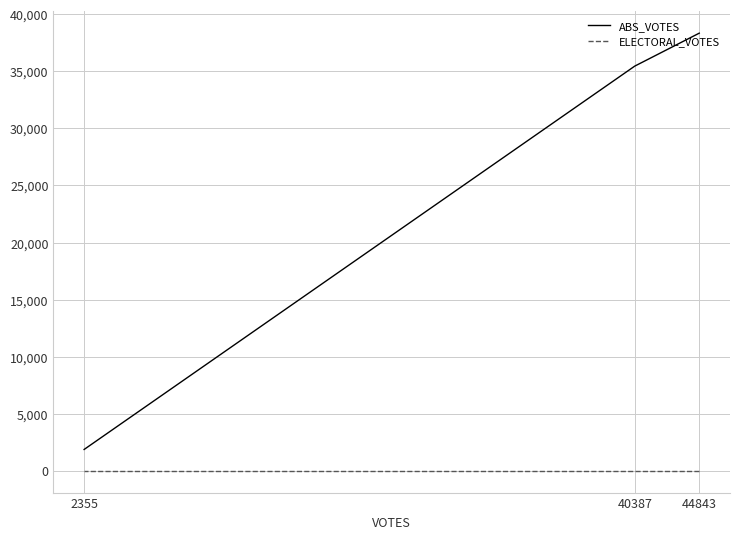

Which series has the largest total across all categories?

ABS_VOTES